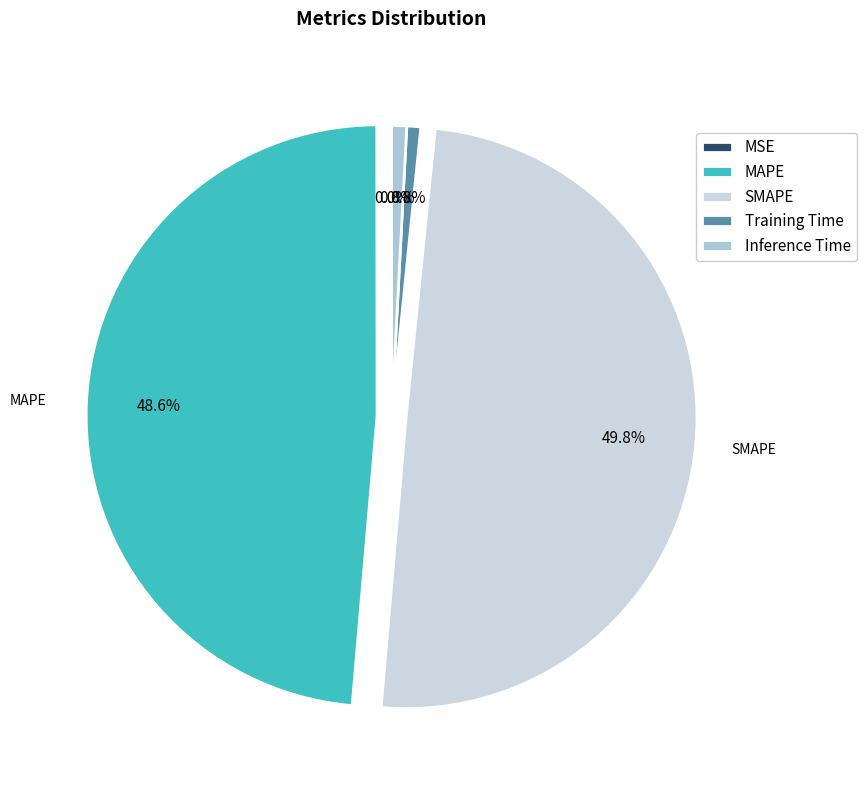

To the nearest percent, what is the average slice percentage?

20%